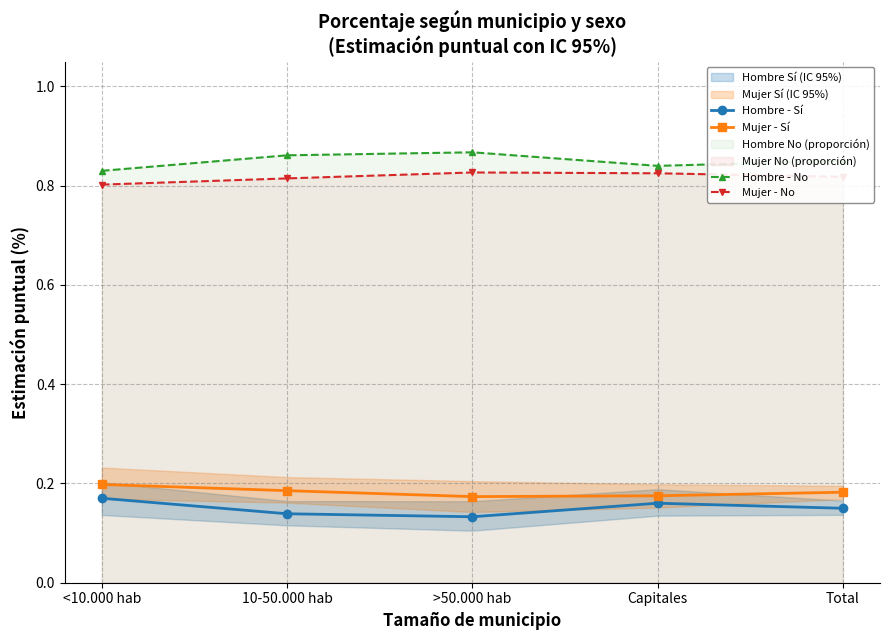

Rank the series at Capitales from lowest to highest value.

Hombre - Sí, Mujer - Sí, Mujer - No, Hombre - No